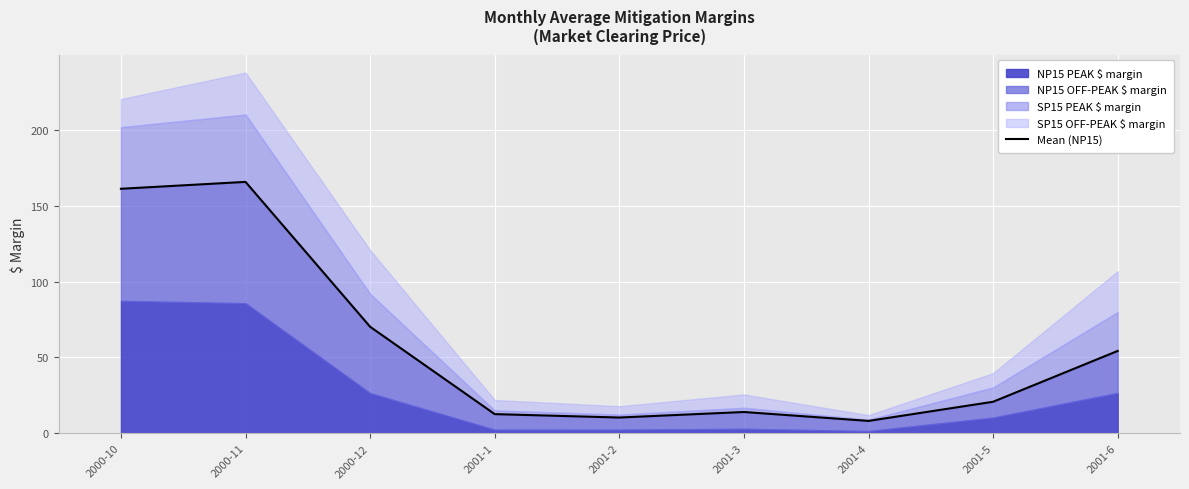

How many interior local valleys (lower than both neighbors) does the data have?

2